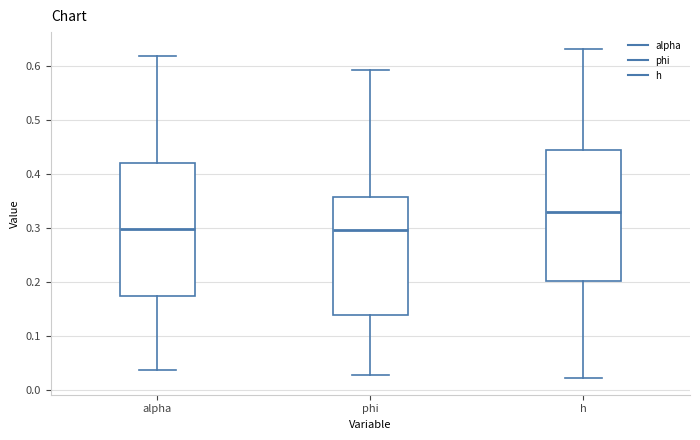

Where does the upper whisker of the box for phi end on the y-axis? The values are not printed on the chart, so give them approximately, as read against the axis.

0.59